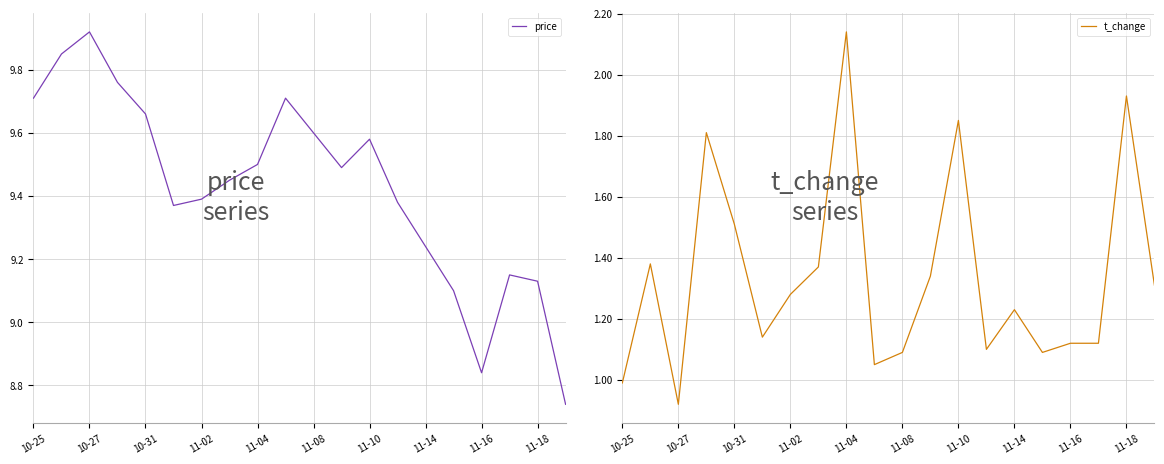

Is it true that price equals 9.4 at 11-02?

True